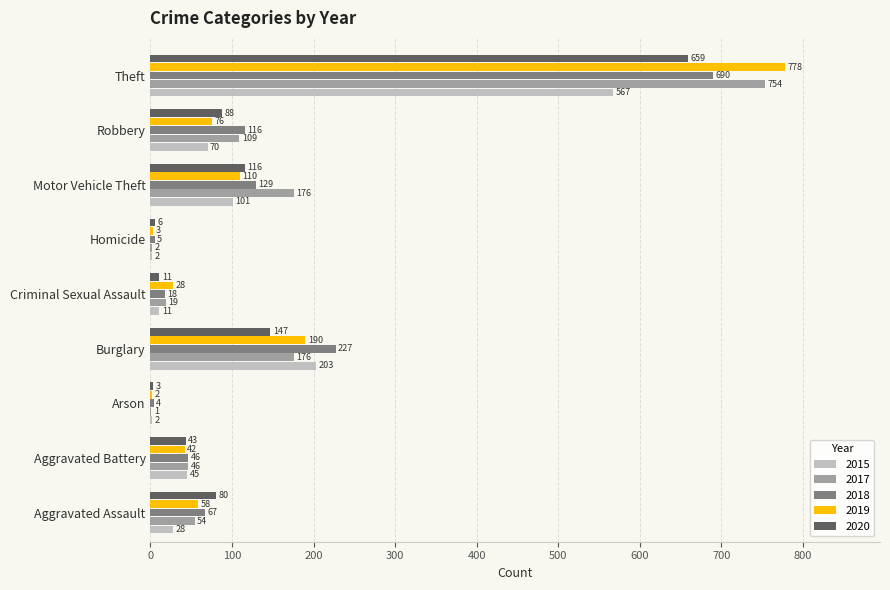

What value does the 2017 series have at Burglary, to the nearest 10?

180